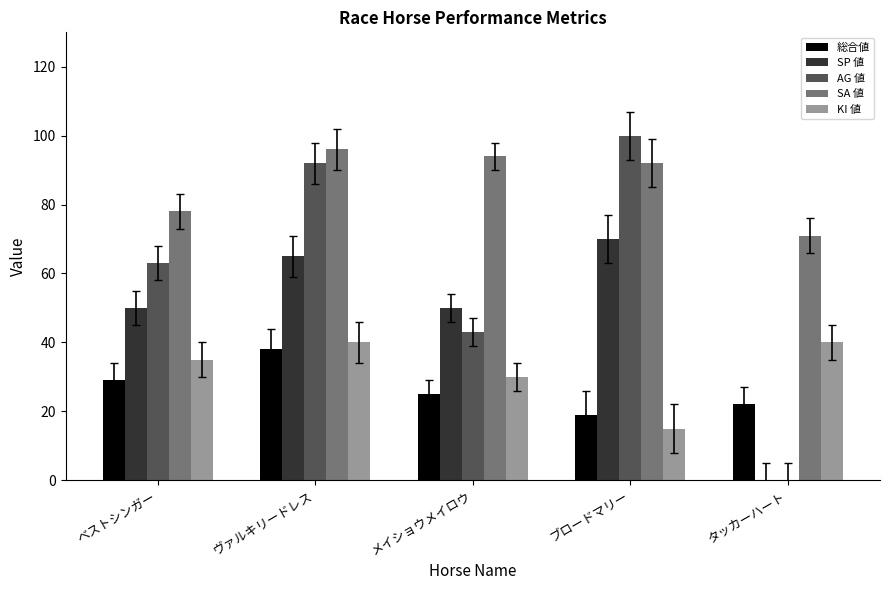

How many groups of bars are there?

5